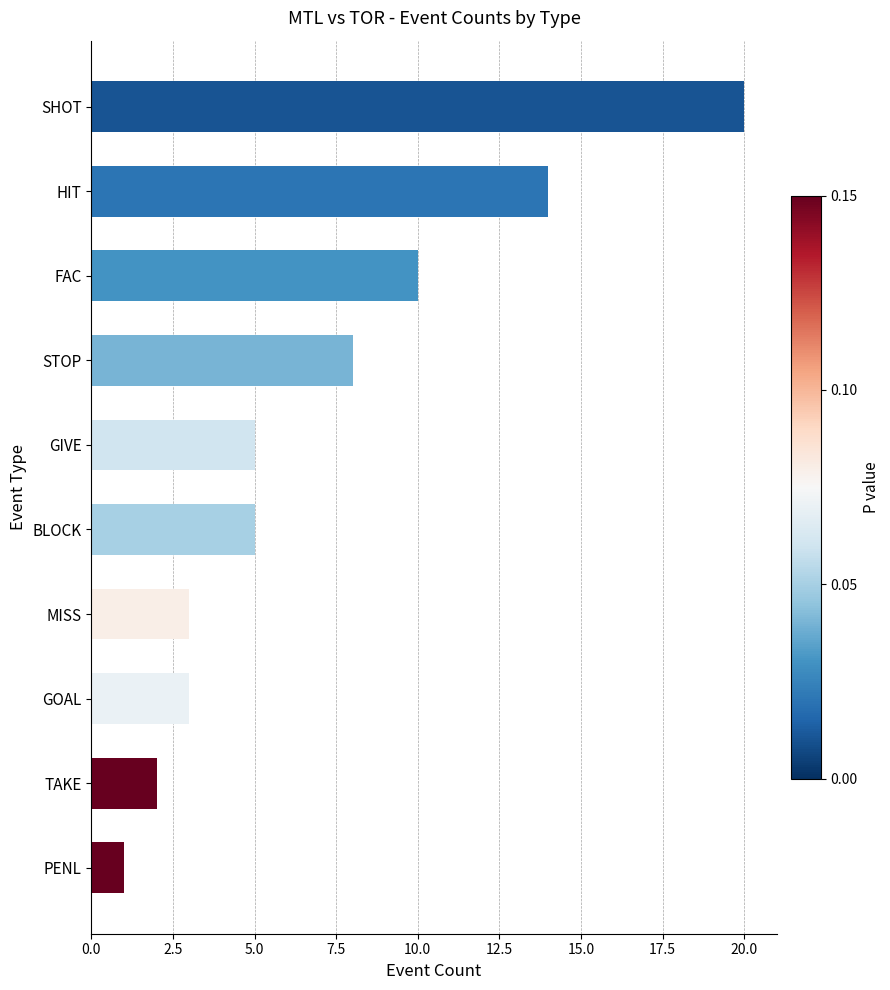

The value at GIVE is 5. True or false?

True